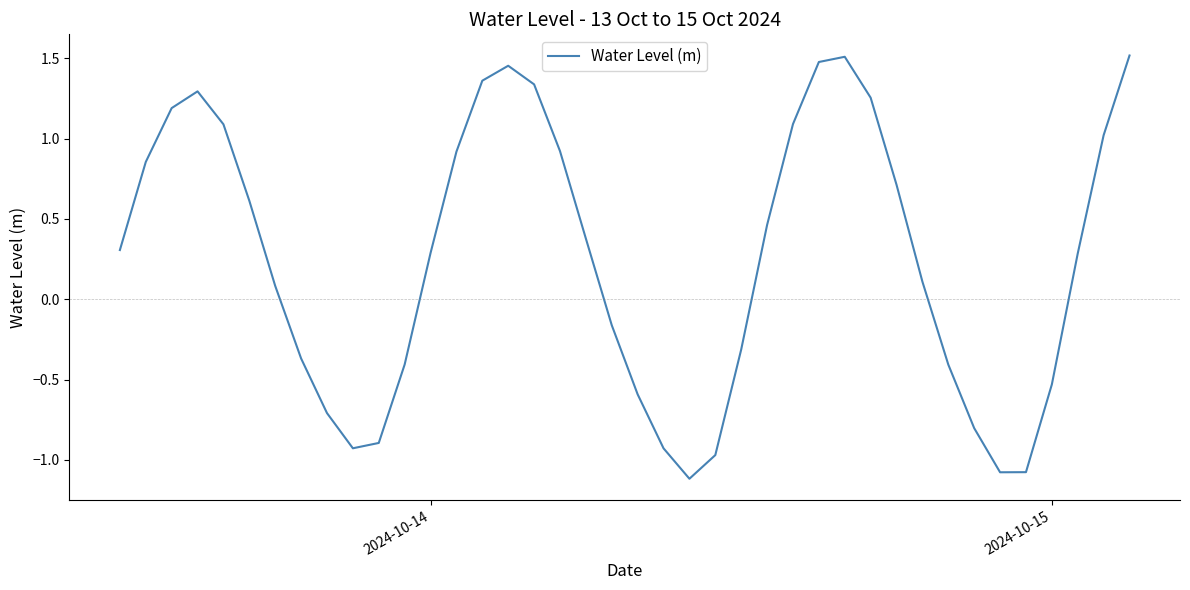

What is the minimum value shown in the chart?

-1.1